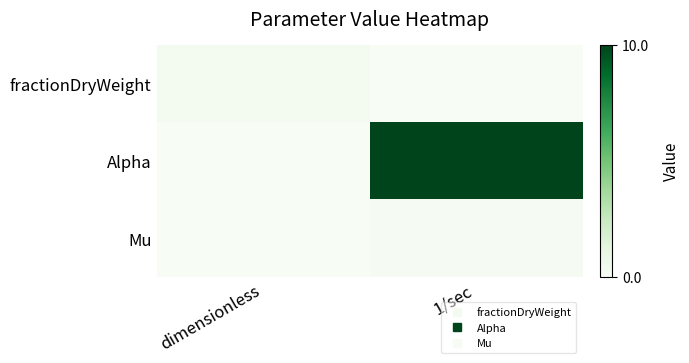

Rank the series by their maximum value, from highest to lowest.

Alpha, fractionDryWeight, Mu